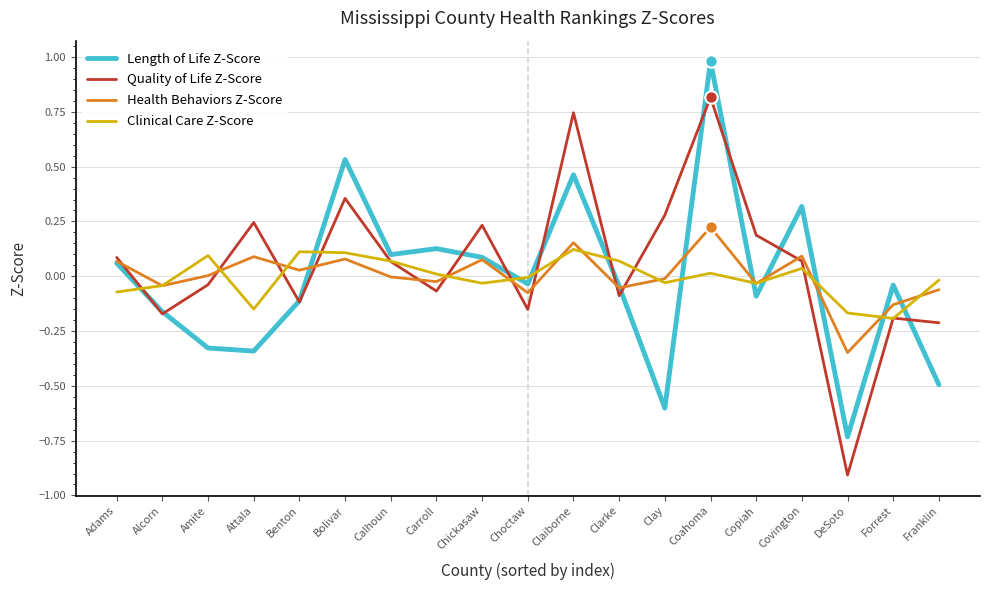

Which series has the largest total across all categories?

Quality of Life Z-Score